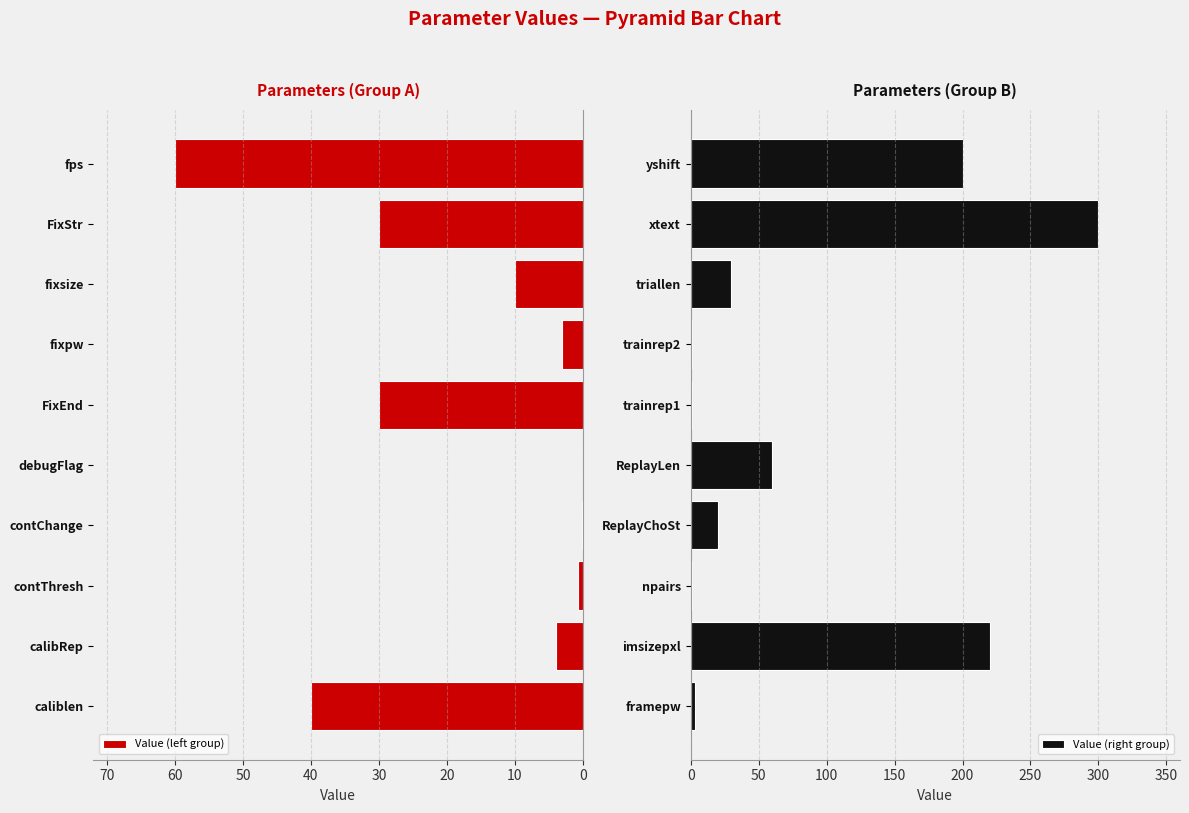

At which label is Value (right group) closest to 150?

yshift